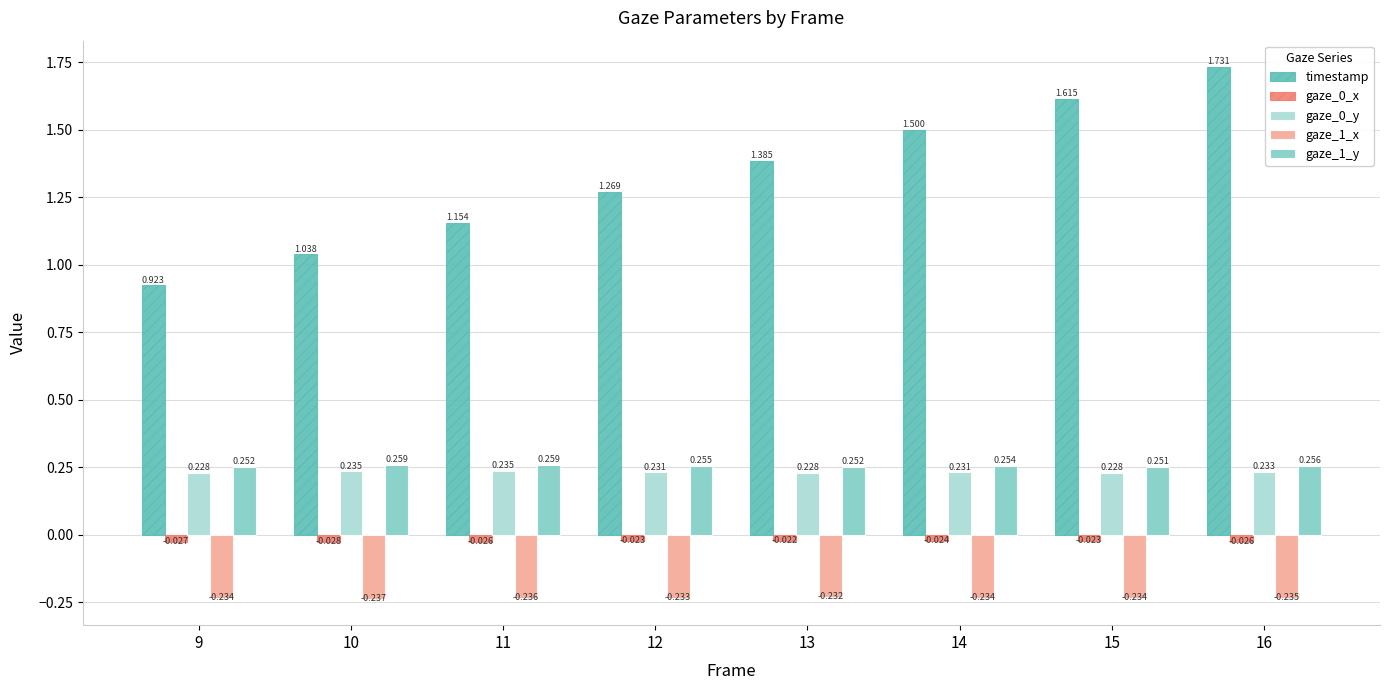

Is the value of gaze_0_y at 15 greater than the value of gaze_1_y at 13?

No